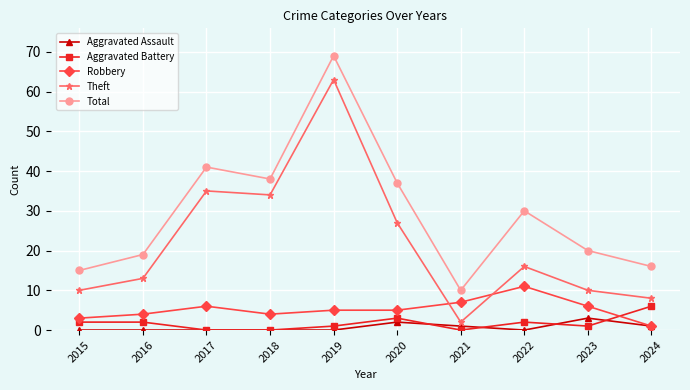

Reading left to right, list all the values displayed in this chart.

Aggravated Assault: 0	0	0	0	0	2	1	0	3	1
Aggravated Battery: 2	2	0	0	1	3	0	2	1	6
Robbery: 3	4	6	4	5	5	7	11	6	1
Theft: 10	13	35	34	63	27	2	16	10	8
Total: 15	19	41	38	69	37	10	30	20	16